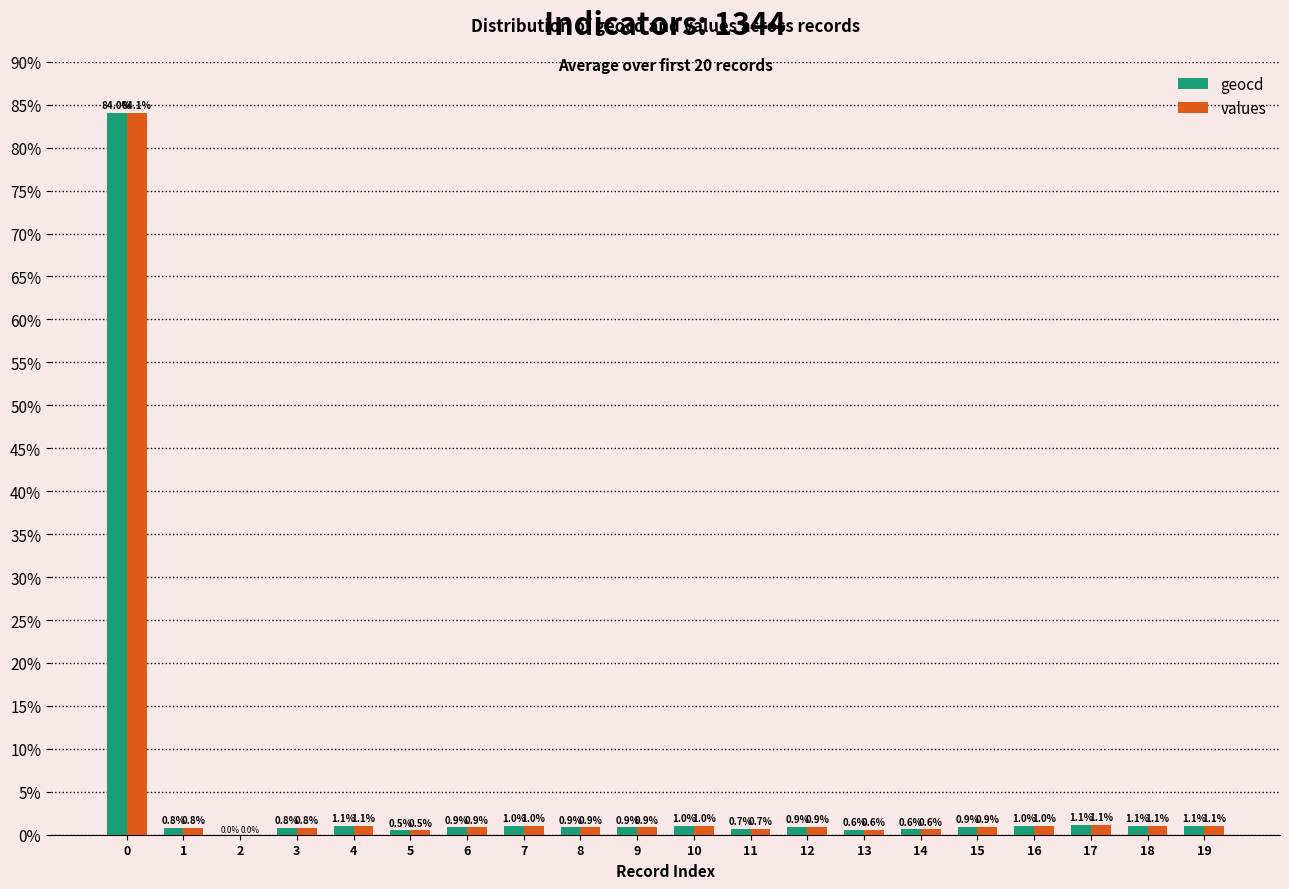

Is the value of geocd at 10 greater than the value of values at 15?

Yes